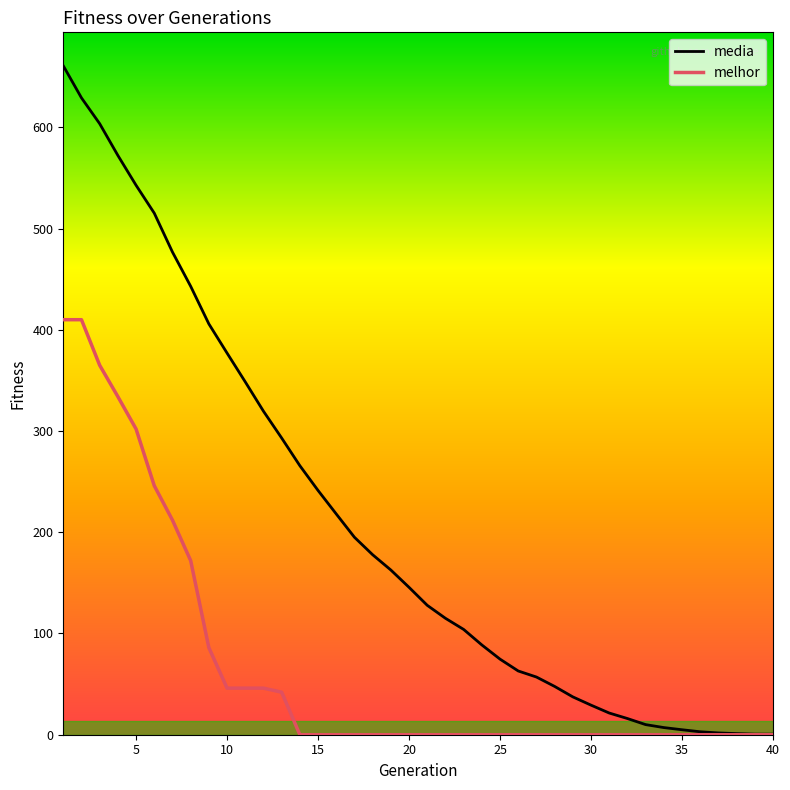

Does the chart have visible grid lines?

No